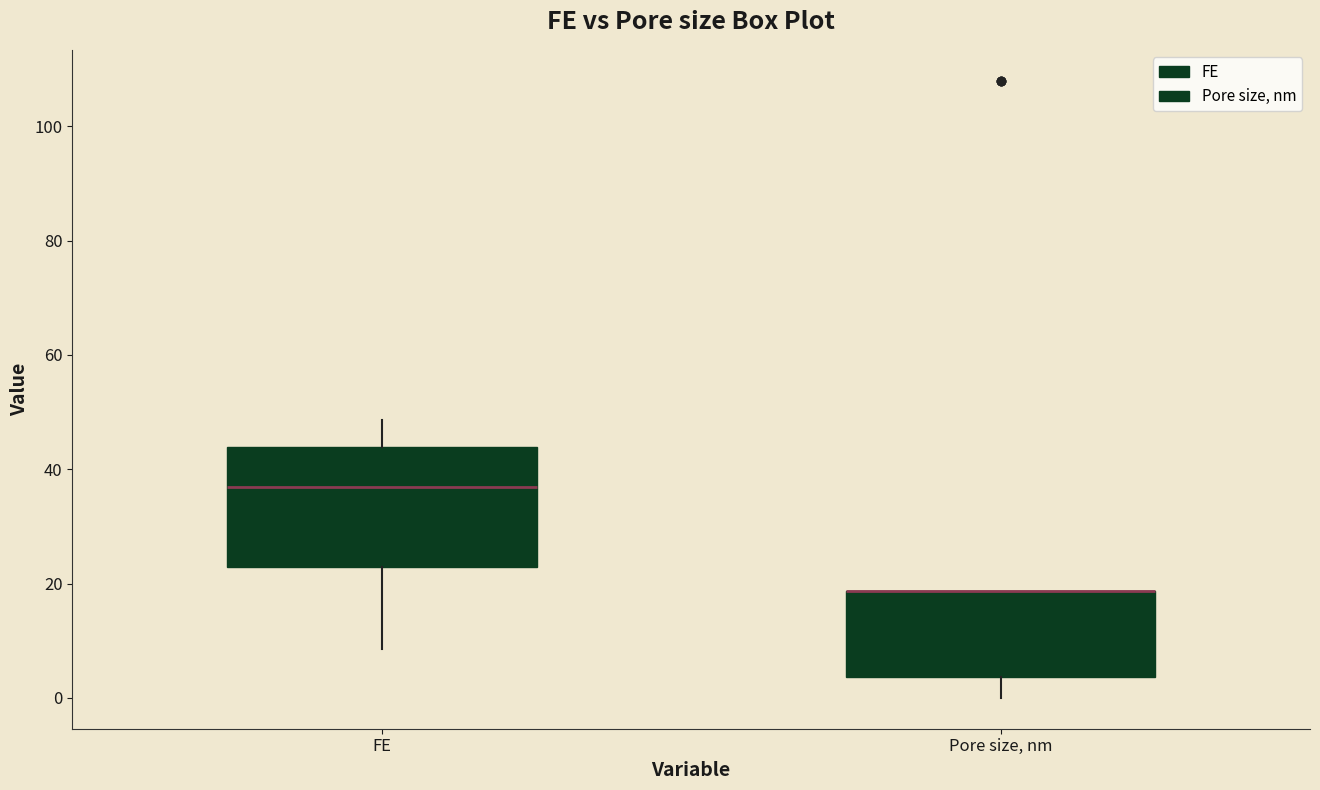

Which box is the tallest, from its lower edge to its upper edge?

FE